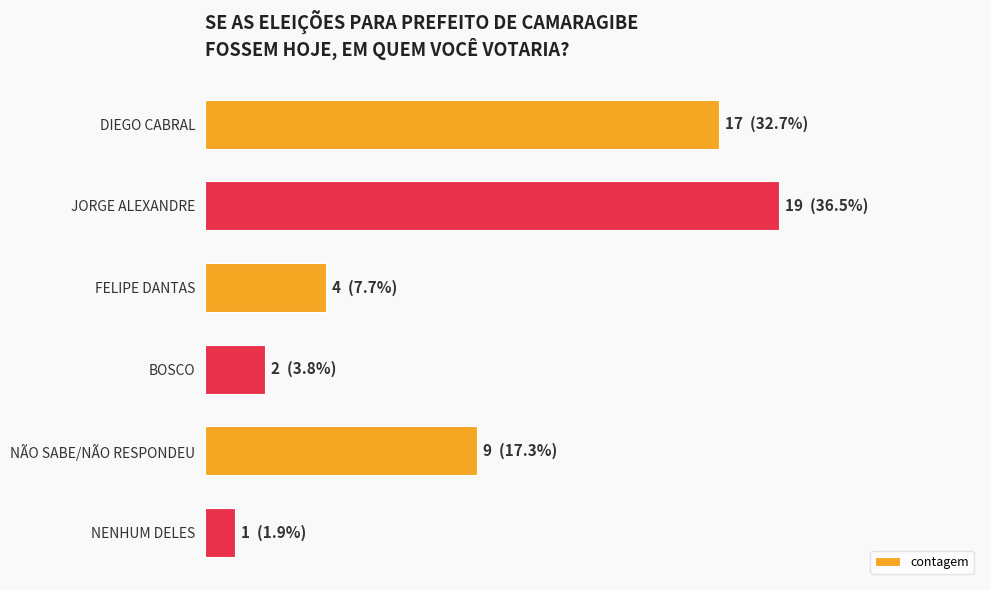

Does the chart contain any negative values?

No